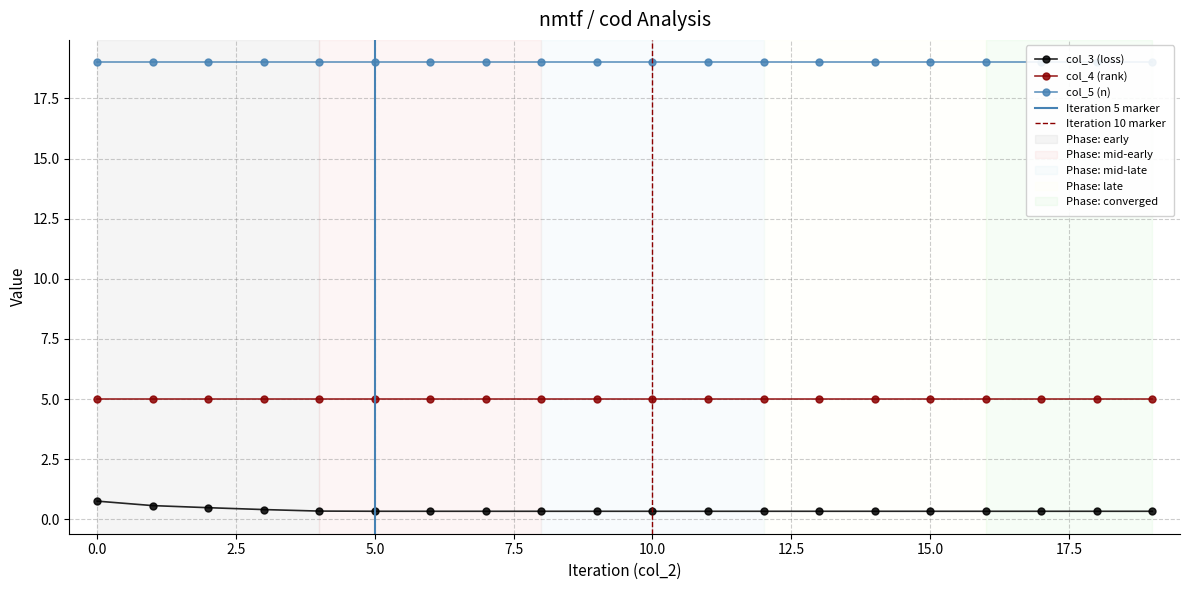

Which series has the largest total across all categories?

col_5